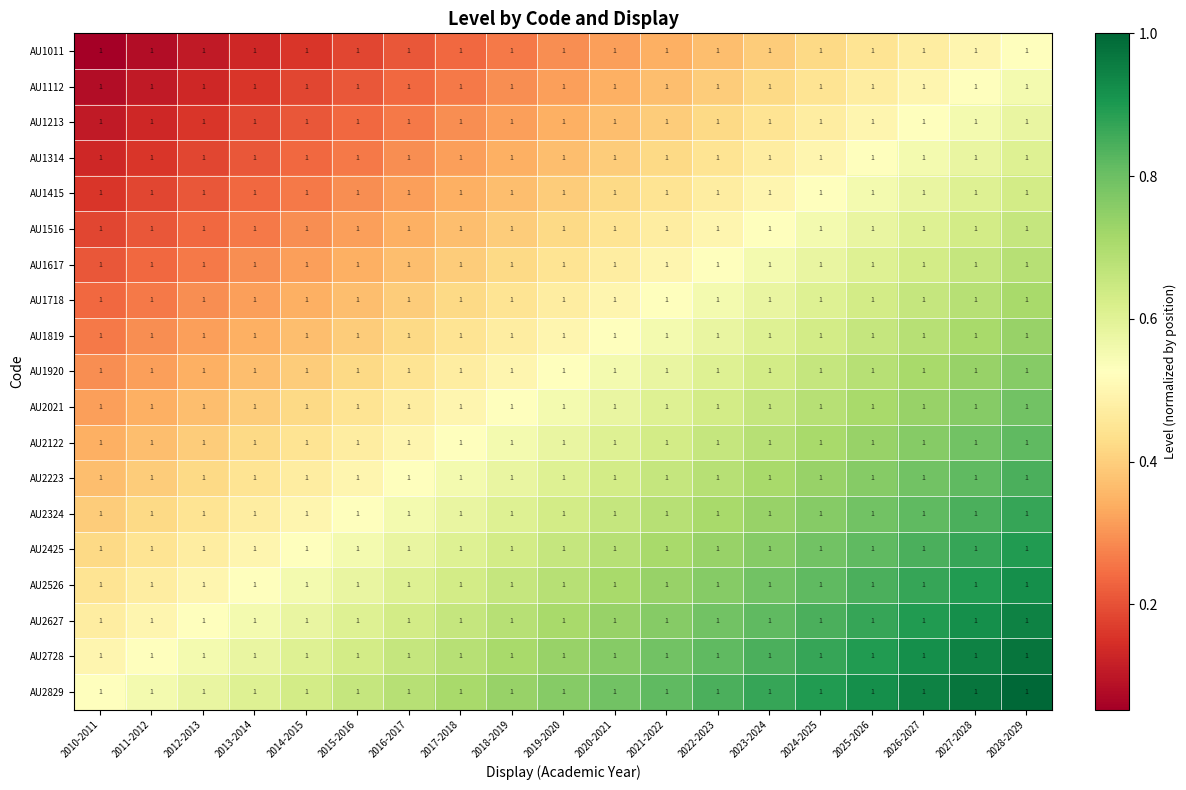

Reading right to left, list all the values displayed in this chart.

AU1011: 2028-2029=1.0	2027-2028=1.0	2026-2027=1.0	2025-2026=1.0	2024-2025=1.0	2023-2024=1.0	2022-2023=1.0	2021-2022=1.0	2020-2021=1.0	2019-2020=1.0	2018-2019=1.0	2017-2018=1.0	2016-2017=1.0	2015-2016=1.0	2014-2015=1.0	2013-2014=1.0	2012-2013=1.0	2011-2012=1.0	2010-2011=1.0
AU1112: 2028-2029=1.0	2027-2028=1.0	2026-2027=1.0	2025-2026=1.0	2024-2025=1.0	2023-2024=1.0	2022-2023=1.0	2021-2022=1.0	2020-2021=1.0	2019-2020=1.0	2018-2019=1.0	2017-2018=1.0	2016-2017=1.0	2015-2016=1.0	2014-2015=1.0	2013-2014=1.0	2012-2013=1.0	2011-2012=1.0	2010-2011=1.0
AU1213: 2028-2029=1.0	2027-2028=1.0	2026-2027=1.0	2025-2026=1.0	2024-2025=1.0	2023-2024=1.0	2022-2023=1.0	2021-2022=1.0	2020-2021=1.0	2019-2020=1.0	2018-2019=1.0	2017-2018=1.0	2016-2017=1.0	2015-2016=1.0	2014-2015=1.0	2013-2014=1.0	2012-2013=1.0	2011-2012=1.0	2010-2011=1.0
AU1314: 2028-2029=1.0	2027-2028=1.0	2026-2027=1.0	2025-2026=1.0	2024-2025=1.0	2023-2024=1.0	2022-2023=1.0	2021-2022=1.0	2020-2021=1.0	2019-2020=1.0	2018-2019=1.0	2017-2018=1.0	2016-2017=1.0	2015-2016=1.0	2014-2015=1.0	2013-2014=1.0	2012-2013=1.0	2011-2012=1.0	2010-2011=1.0
AU1415: 2028-2029=1.0	2027-2028=1.0	2026-2027=1.0	2025-2026=1.0	2024-2025=1.0	2023-2024=1.0	2022-2023=1.0	2021-2022=1.0	2020-2021=1.0	2019-2020=1.0	2018-2019=1.0	2017-2018=1.0	2016-2017=1.0	2015-2016=1.0	2014-2015=1.0	2013-2014=1.0	2012-2013=1.0	2011-2012=1.0	2010-2011=1.0
AU1516: 2028-2029=1.0	2027-2028=1.0	2026-2027=1.0	2025-2026=1.0	2024-2025=1.0	2023-2024=1.0	2022-2023=1.0	2021-2022=1.0	2020-2021=1.0	2019-2020=1.0	2018-2019=1.0	2017-2018=1.0	2016-2017=1.0	2015-2016=1.0	2014-2015=1.0	2013-2014=1.0	2012-2013=1.0	2011-2012=1.0	2010-2011=1.0
AU1617: 2028-2029=1.0	2027-2028=1.0	2026-2027=1.0	2025-2026=1.0	2024-2025=1.0	2023-2024=1.0	2022-2023=1.0	2021-2022=1.0	2020-2021=1.0	2019-2020=1.0	2018-2019=1.0	2017-2018=1.0	2016-2017=1.0	2015-2016=1.0	2014-2015=1.0	2013-2014=1.0	2012-2013=1.0	2011-2012=1.0	2010-2011=1.0
AU1718: 2028-2029=1.0	2027-2028=1.0	2026-2027=1.0	2025-2026=1.0	2024-2025=1.0	2023-2024=1.0	2022-2023=1.0	2021-2022=1.0	2020-2021=1.0	2019-2020=1.0	2018-2019=1.0	2017-2018=1.0	2016-2017=1.0	2015-2016=1.0	2014-2015=1.0	2013-2014=1.0	2012-2013=1.0	2011-2012=1.0	2010-2011=1.0
AU1819: 2028-2029=1.0	2027-2028=1.0	2026-2027=1.0	2025-2026=1.0	2024-2025=1.0	2023-2024=1.0	2022-2023=1.0	2021-2022=1.0	2020-2021=1.0	2019-2020=1.0	2018-2019=1.0	2017-2018=1.0	2016-2017=1.0	2015-2016=1.0	2014-2015=1.0	2013-2014=1.0	2012-2013=1.0	2011-2012=1.0	2010-2011=1.0
AU1920: 2028-2029=1.0	2027-2028=1.0	2026-2027=1.0	2025-2026=1.0	2024-2025=1.0	2023-2024=1.0	2022-2023=1.0	2021-2022=1.0	2020-2021=1.0	2019-2020=1.0	2018-2019=1.0	2017-2018=1.0	2016-2017=1.0	2015-2016=1.0	2014-2015=1.0	2013-2014=1.0	2012-2013=1.0	2011-2012=1.0	2010-2011=1.0
AU2021: 2028-2029=1.0	2027-2028=1.0	2026-2027=1.0	2025-2026=1.0	2024-2025=1.0	2023-2024=1.0	2022-2023=1.0	2021-2022=1.0	2020-2021=1.0	2019-2020=1.0	2018-2019=1.0	2017-2018=1.0	2016-2017=1.0	2015-2016=1.0	2014-2015=1.0	2013-2014=1.0	2012-2013=1.0	2011-2012=1.0	2010-2011=1.0
AU2122: 2028-2029=1.0	2027-2028=1.0	2026-2027=1.0	2025-2026=1.0	2024-2025=1.0	2023-2024=1.0	2022-2023=1.0	2021-2022=1.0	2020-2021=1.0	2019-2020=1.0	2018-2019=1.0	2017-2018=1.0	2016-2017=1.0	2015-2016=1.0	2014-2015=1.0	2013-2014=1.0	2012-2013=1.0	2011-2012=1.0	2010-2011=1.0
AU2223: 2028-2029=1.0	2027-2028=1.0	2026-2027=1.0	2025-2026=1.0	2024-2025=1.0	2023-2024=1.0	2022-2023=1.0	2021-2022=1.0	2020-2021=1.0	2019-2020=1.0	2018-2019=1.0	2017-2018=1.0	2016-2017=1.0	2015-2016=1.0	2014-2015=1.0	2013-2014=1.0	2012-2013=1.0	2011-2012=1.0	2010-2011=1.0
AU2324: 2028-2029=1.0	2027-2028=1.0	2026-2027=1.0	2025-2026=1.0	2024-2025=1.0	2023-2024=1.0	2022-2023=1.0	2021-2022=1.0	2020-2021=1.0	2019-2020=1.0	2018-2019=1.0	2017-2018=1.0	2016-2017=1.0	2015-2016=1.0	2014-2015=1.0	2013-2014=1.0	2012-2013=1.0	2011-2012=1.0	2010-2011=1.0
AU2425: 2028-2029=1.0	2027-2028=1.0	2026-2027=1.0	2025-2026=1.0	2024-2025=1.0	2023-2024=1.0	2022-2023=1.0	2021-2022=1.0	2020-2021=1.0	2019-2020=1.0	2018-2019=1.0	2017-2018=1.0	2016-2017=1.0	2015-2016=1.0	2014-2015=1.0	2013-2014=1.0	2012-2013=1.0	2011-2012=1.0	2010-2011=1.0
AU2526: 2028-2029=1.0	2027-2028=1.0	2026-2027=1.0	2025-2026=1.0	2024-2025=1.0	2023-2024=1.0	2022-2023=1.0	2021-2022=1.0	2020-2021=1.0	2019-2020=1.0	2018-2019=1.0	2017-2018=1.0	2016-2017=1.0	2015-2016=1.0	2014-2015=1.0	2013-2014=1.0	2012-2013=1.0	2011-2012=1.0	2010-2011=1.0
AU2627: 2028-2029=1.0	2027-2028=1.0	2026-2027=1.0	2025-2026=1.0	2024-2025=1.0	2023-2024=1.0	2022-2023=1.0	2021-2022=1.0	2020-2021=1.0	2019-2020=1.0	2018-2019=1.0	2017-2018=1.0	2016-2017=1.0	2015-2016=1.0	2014-2015=1.0	2013-2014=1.0	2012-2013=1.0	2011-2012=1.0	2010-2011=1.0
AU2728: 2028-2029=1.0	2027-2028=1.0	2026-2027=1.0	2025-2026=1.0	2024-2025=1.0	2023-2024=1.0	2022-2023=1.0	2021-2022=1.0	2020-2021=1.0	2019-2020=1.0	2018-2019=1.0	2017-2018=1.0	2016-2017=1.0	2015-2016=1.0	2014-2015=1.0	2013-2014=1.0	2012-2013=1.0	2011-2012=1.0	2010-2011=1.0
AU2829: 2028-2029=1.0	2027-2028=1.0	2026-2027=1.0	2025-2026=1.0	2024-2025=1.0	2023-2024=1.0	2022-2023=1.0	2021-2022=1.0	2020-2021=1.0	2019-2020=1.0	2018-2019=1.0	2017-2018=1.0	2016-2017=1.0	2015-2016=1.0	2014-2015=1.0	2013-2014=1.0	2012-2013=1.0	2011-2012=1.0	2010-2011=1.0